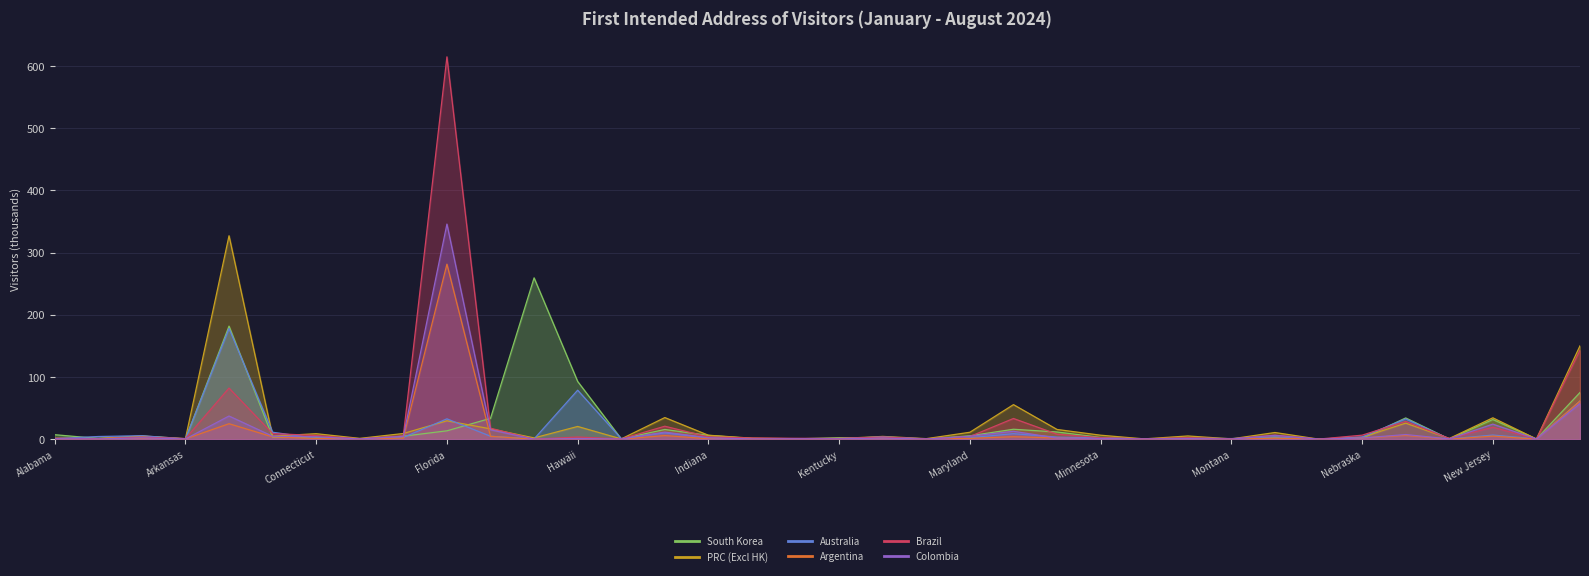

The value of Australia at Alabama is 1.0. True or false?

True